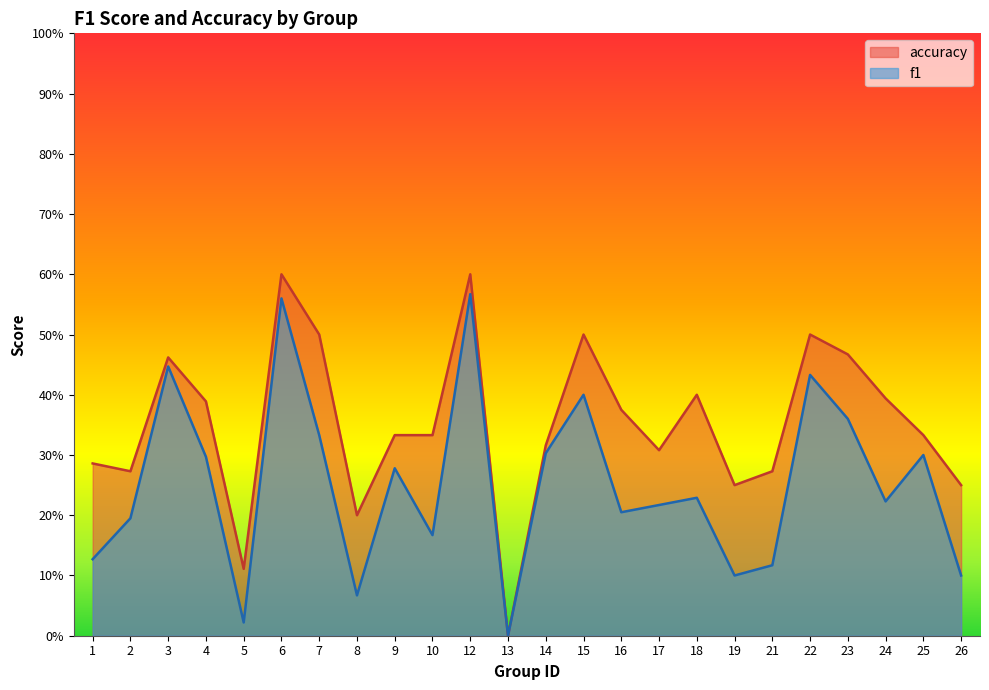

What is the sum of the accuracy values at 15 and 16?

0.9